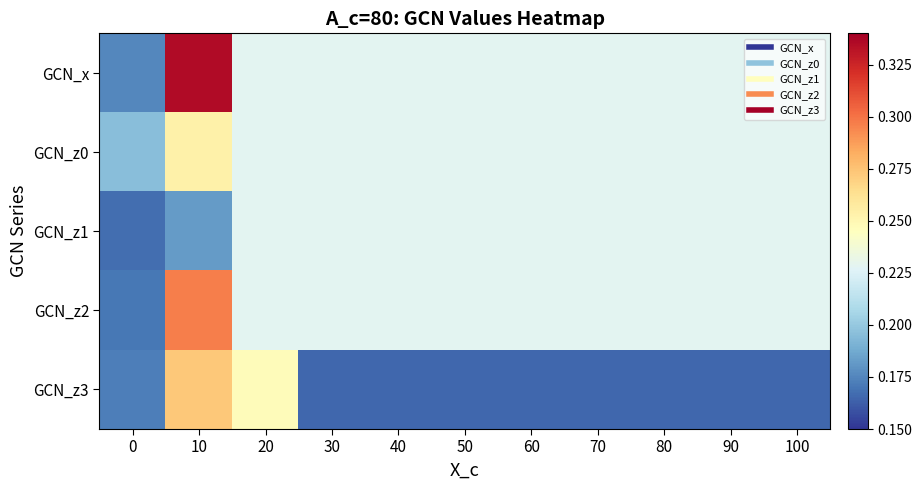

At how many categories does at least one series exceed 0?

11